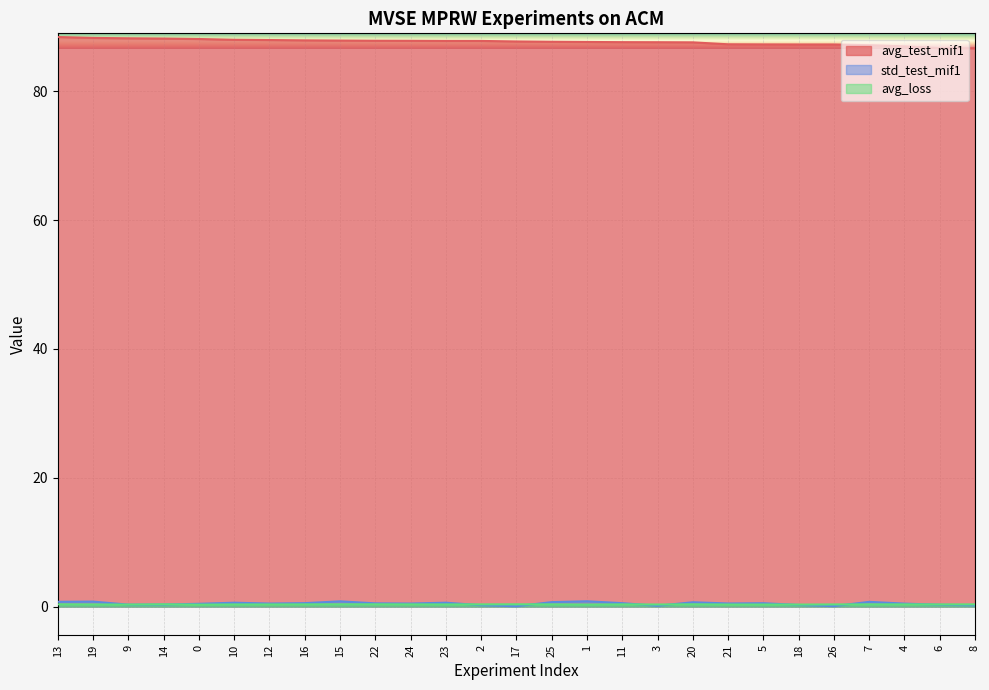

What position from the right is 13?

27